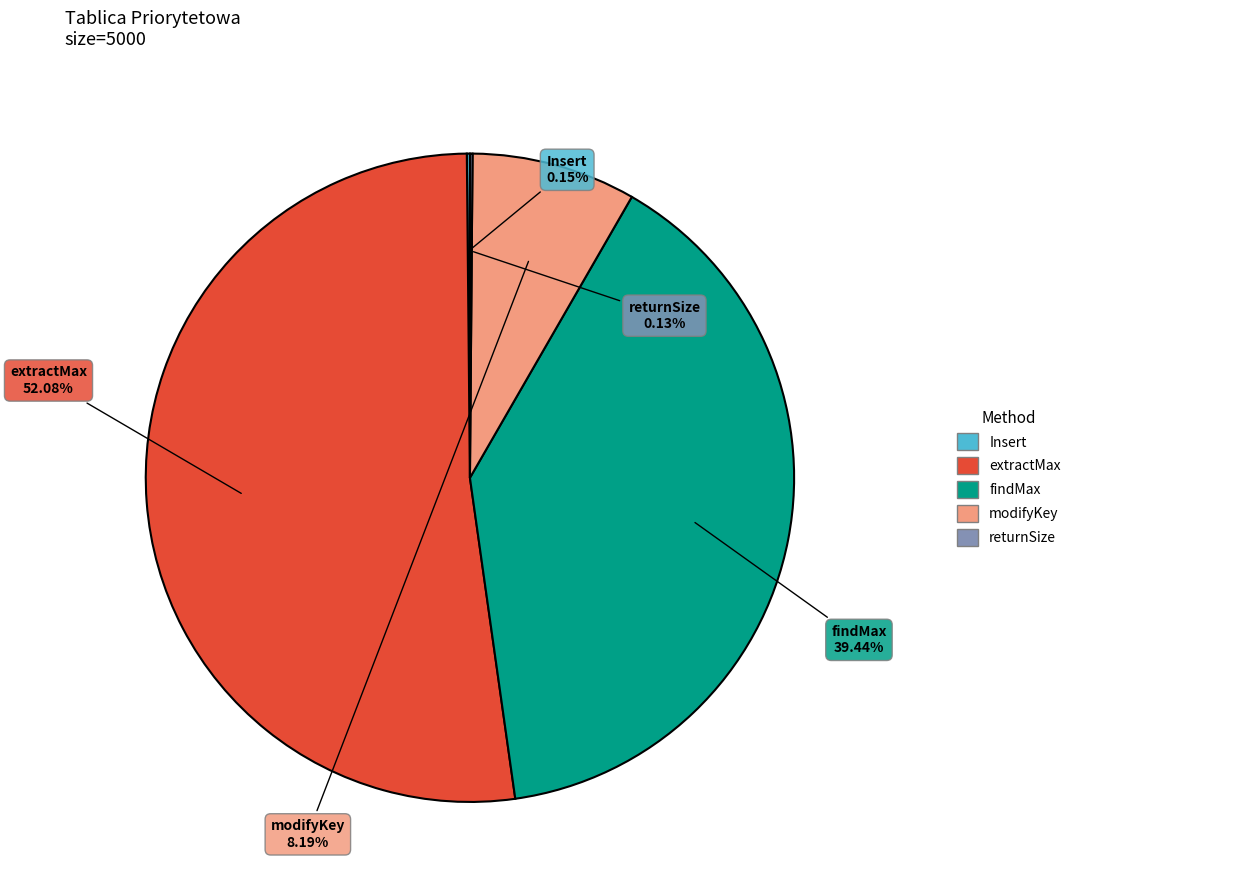

Does any single category account for the majority?

Yes